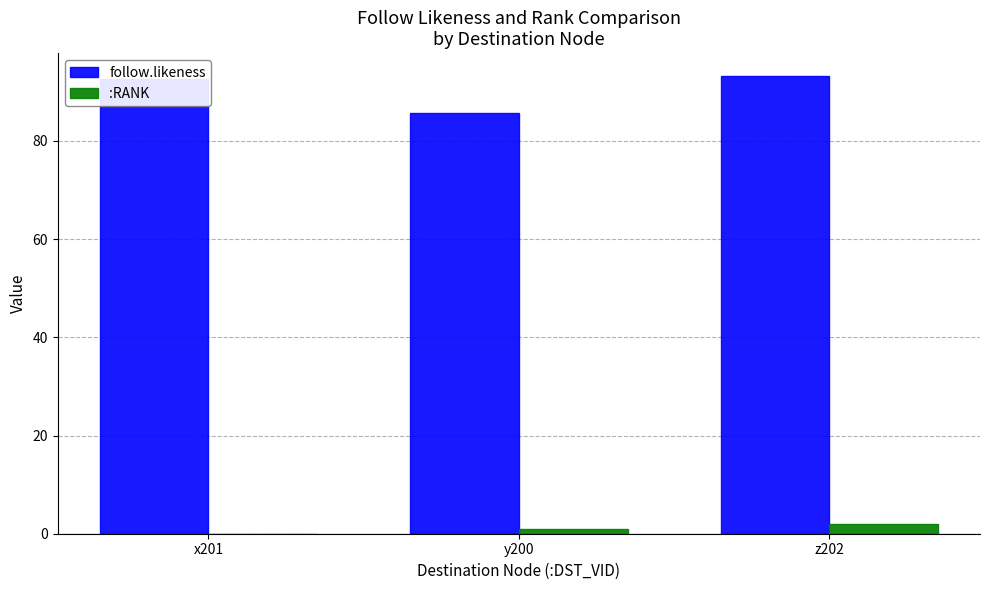

At which category is the sum across all series the highest?

z202